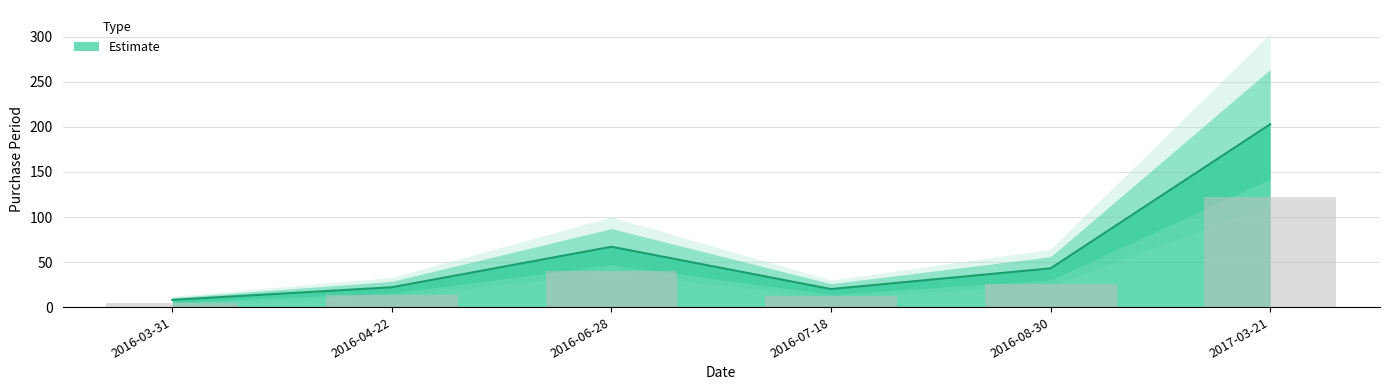

How many series are shown in this chart?

1